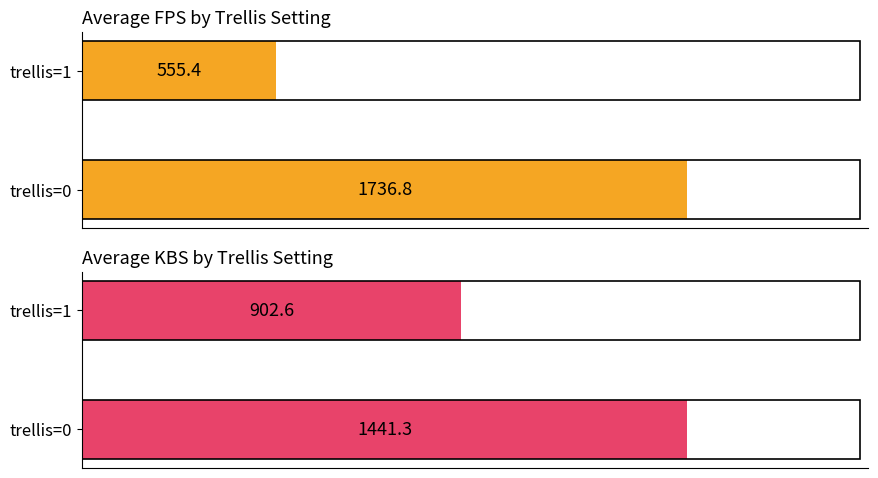

Is it true that Average KBS equals 574.7 at 0?

False